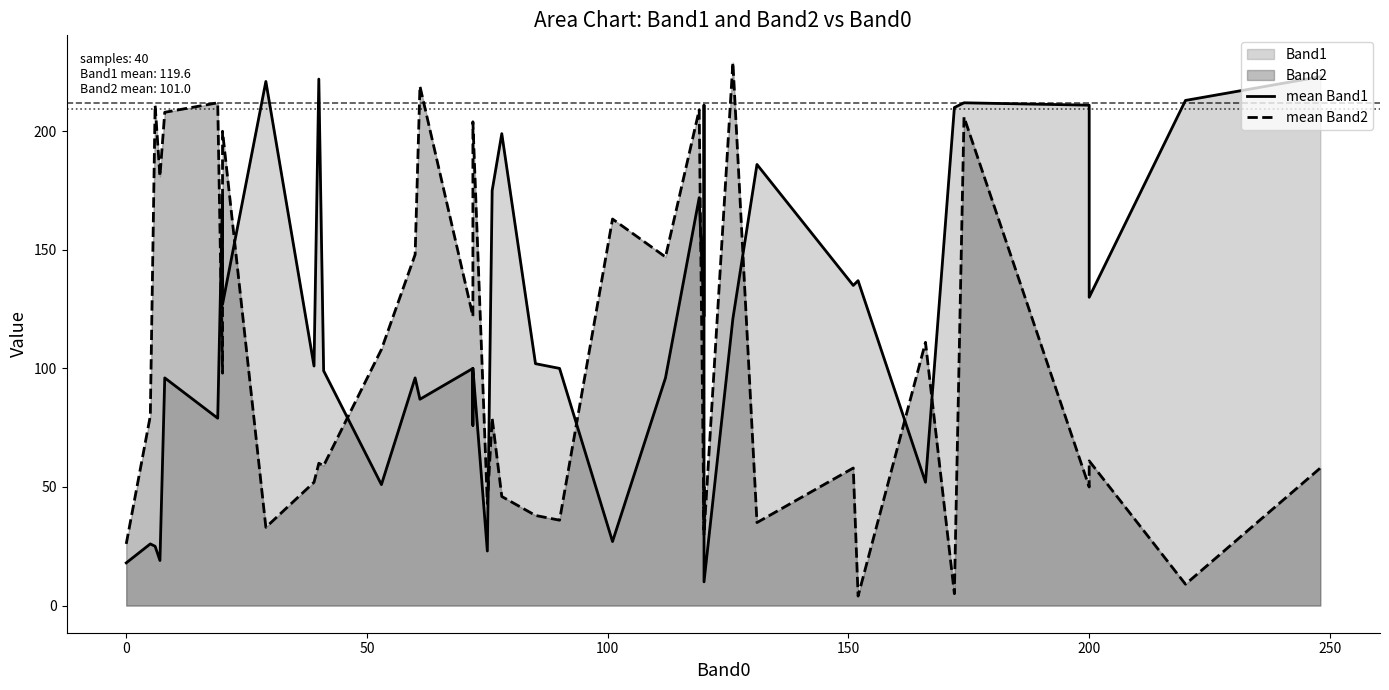

List the series in order of their overall mean, highest first.

mean Band1, mean Band2